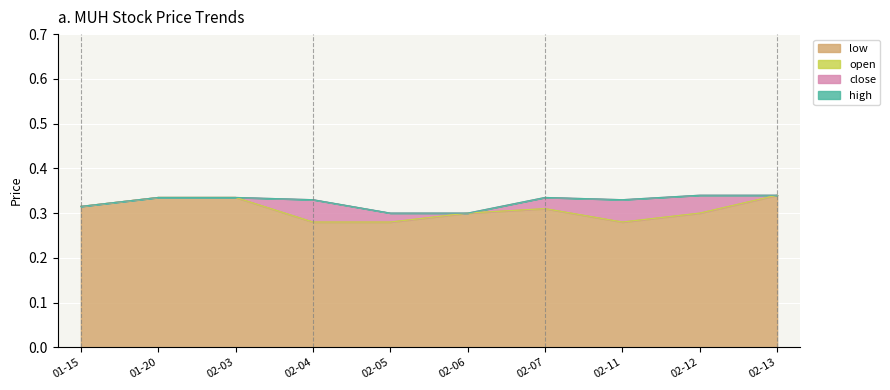

List the series in order of their peak value, lowest first.

open, low, close, high